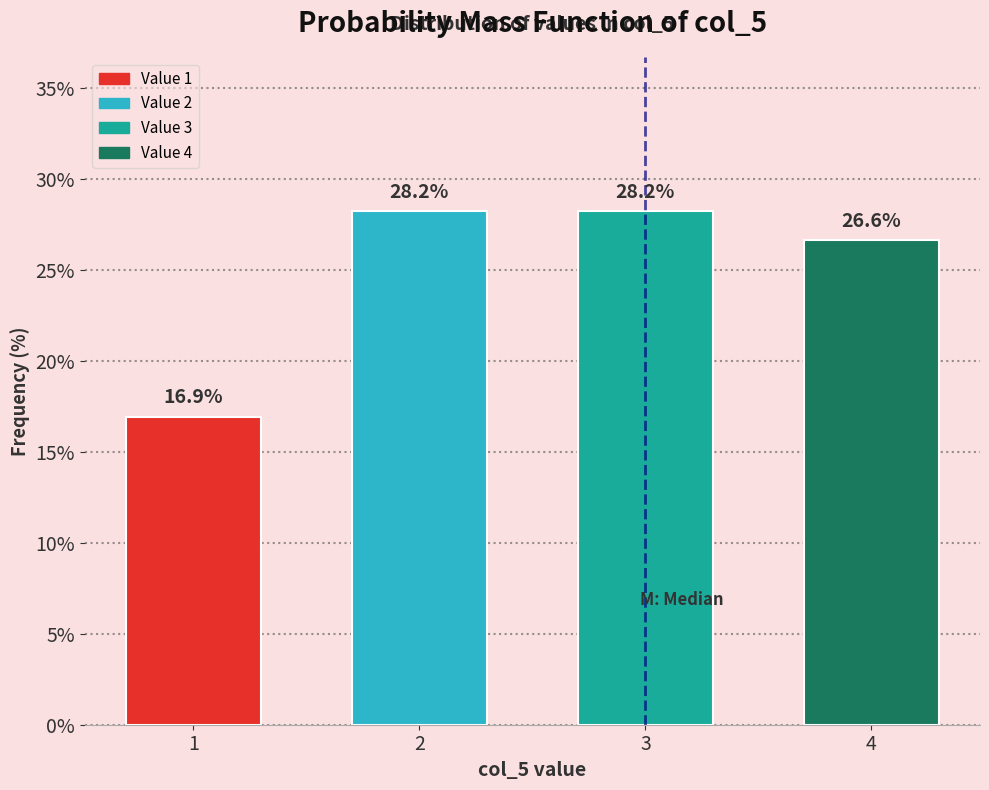

Reading right to left, extract all data points from this chart.

4=26.6	3=28.2	2=28.2	1=16.9